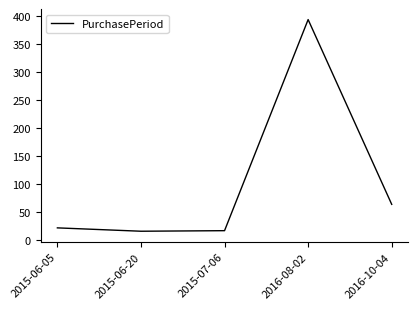

Where is the data nearest to the value 204?

2016-10-04